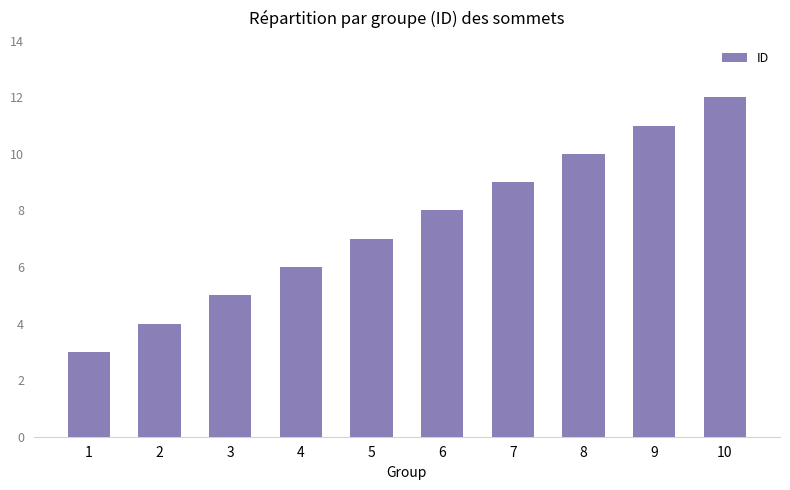

The chart shows a value of 15 at 7. True or false?

False